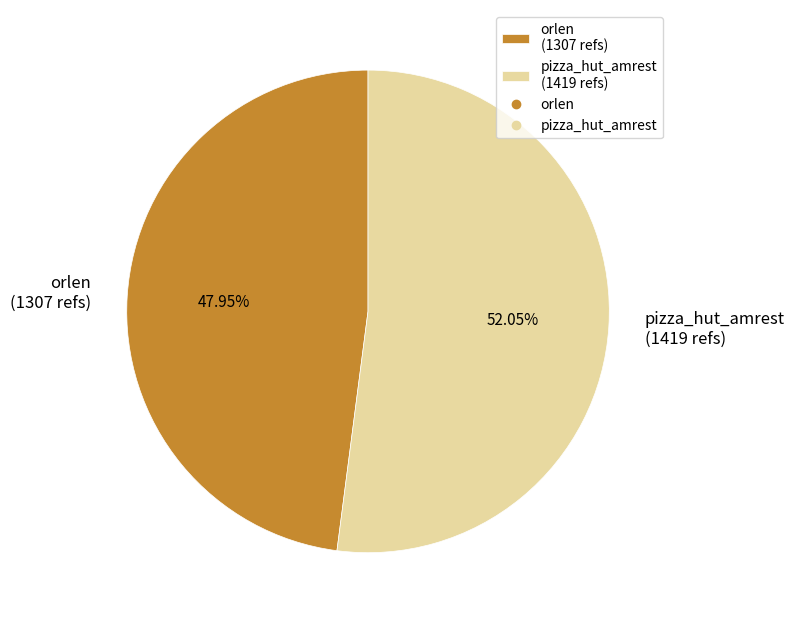

To the nearest percent, what is the combined percentage of pizza_hut_amrest and orlen?

100%